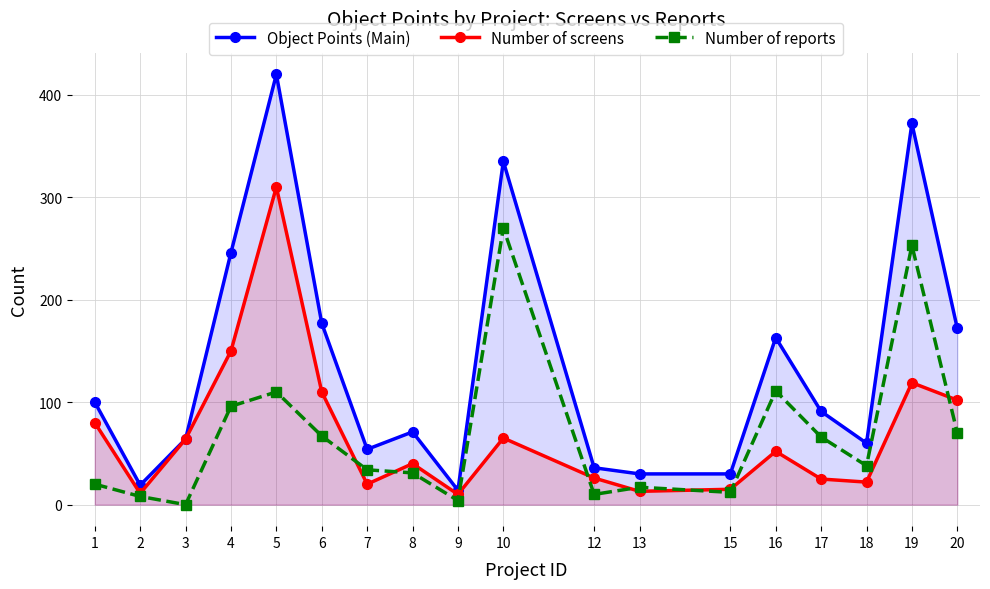

Where is the first local maximum for Object Points (Main)?

5